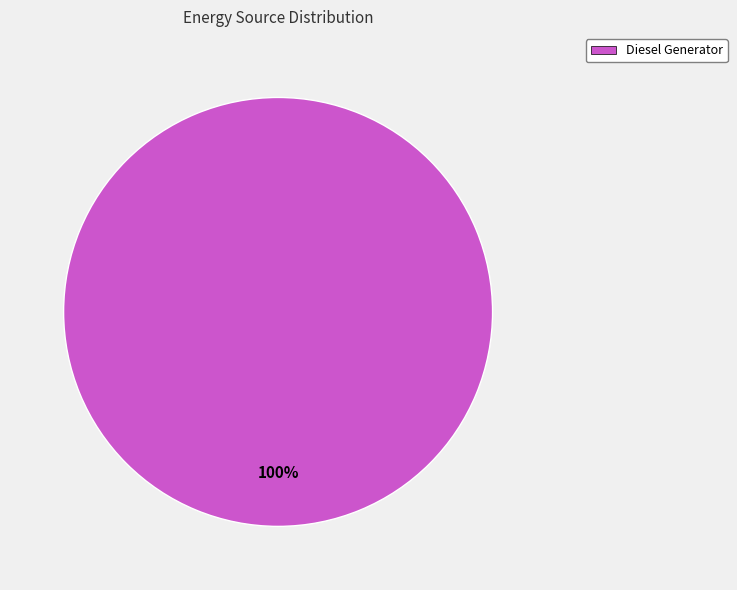

How many slices are in this pie chart?

1